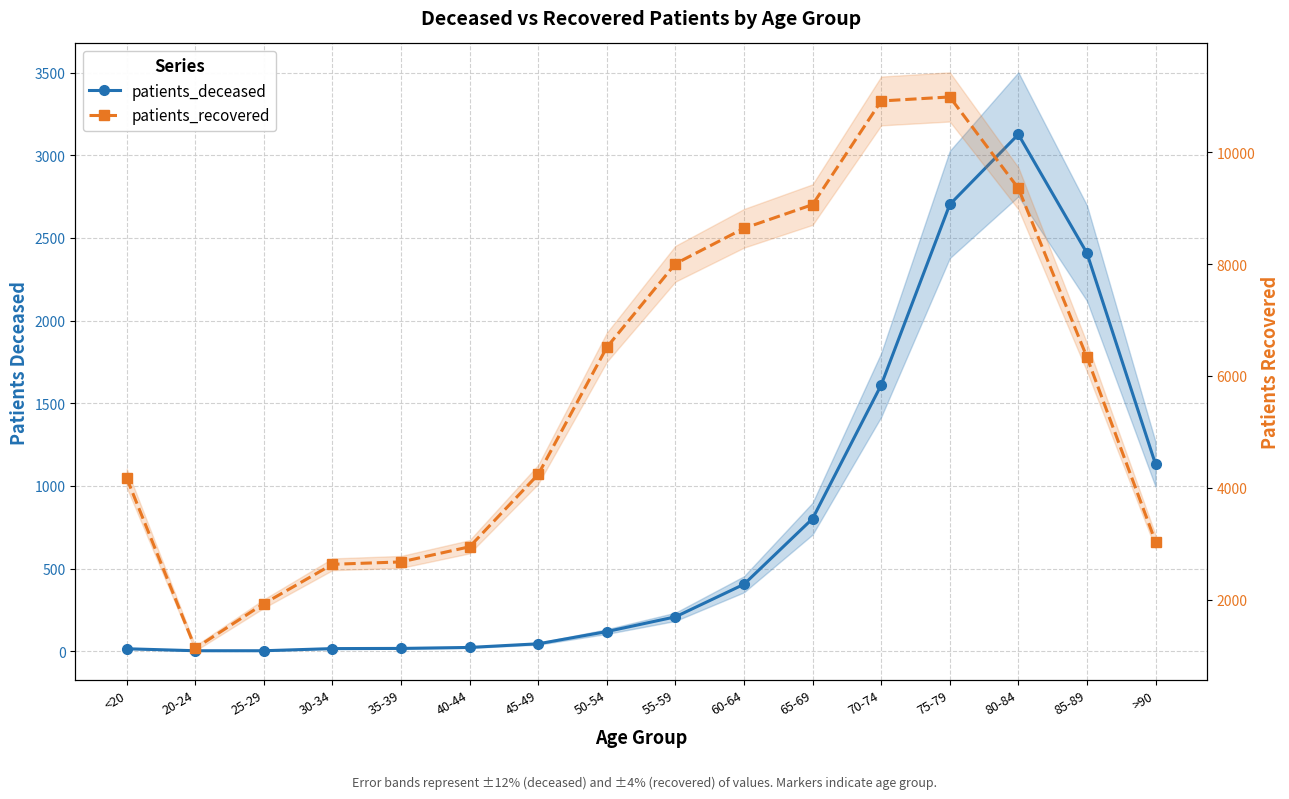

What is the difference between the second highest and minimum values in the patients_deceased series?

2699